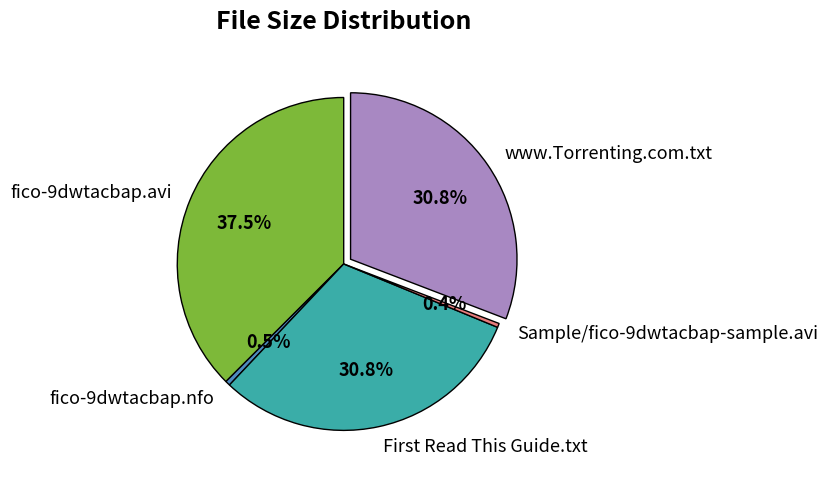

To the nearest percent, what is the difference between the www.Torrenting.com.txt and fico-9dwtacbap.nfo slice percentages?

30%